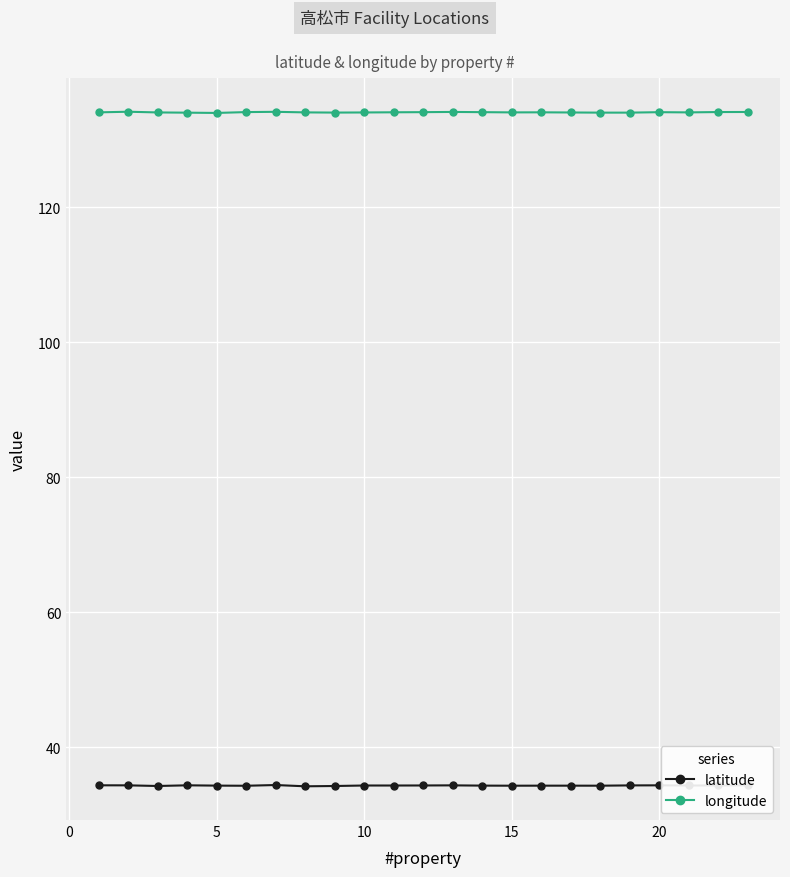

What is the sum of all latitude values?

789.0